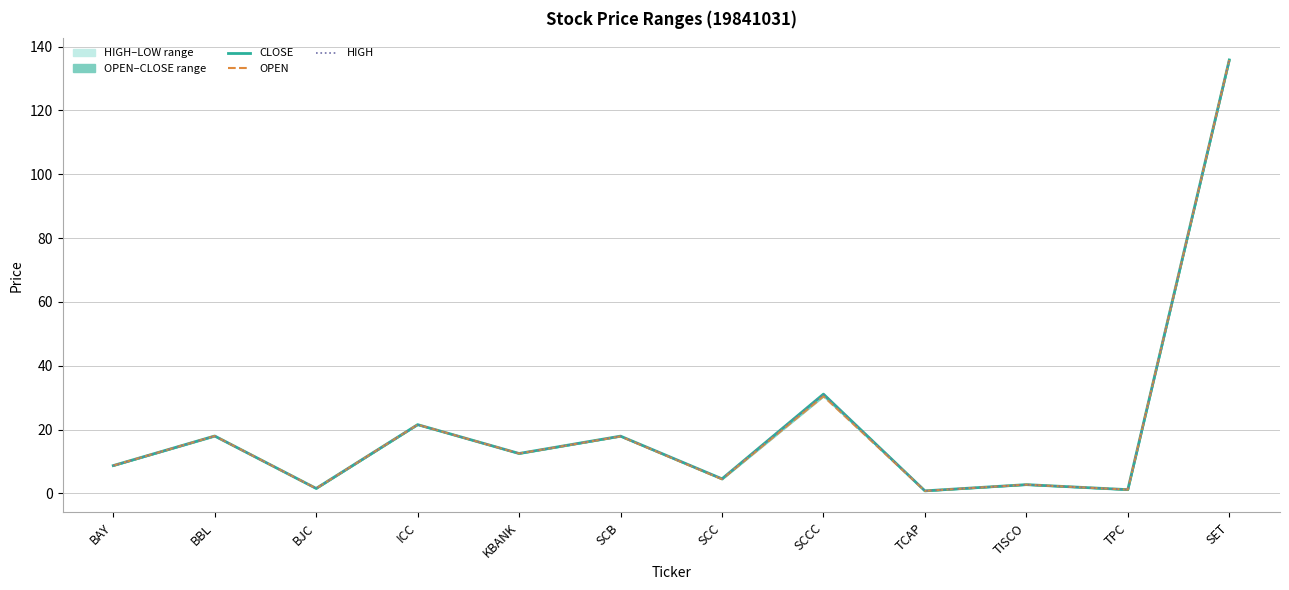

Where does the OPEN series first go above 12?

BBL